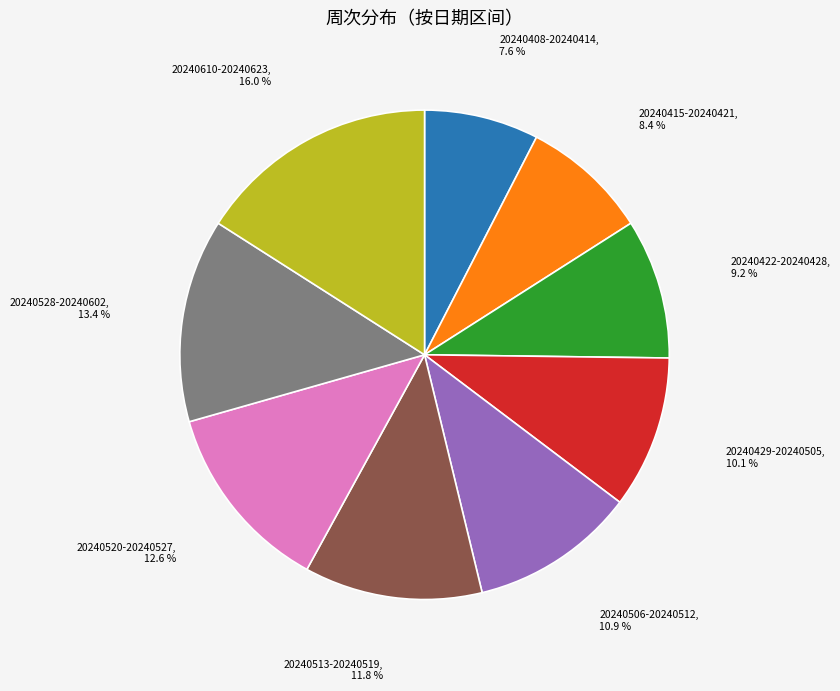

How many slices are in this pie chart?

9